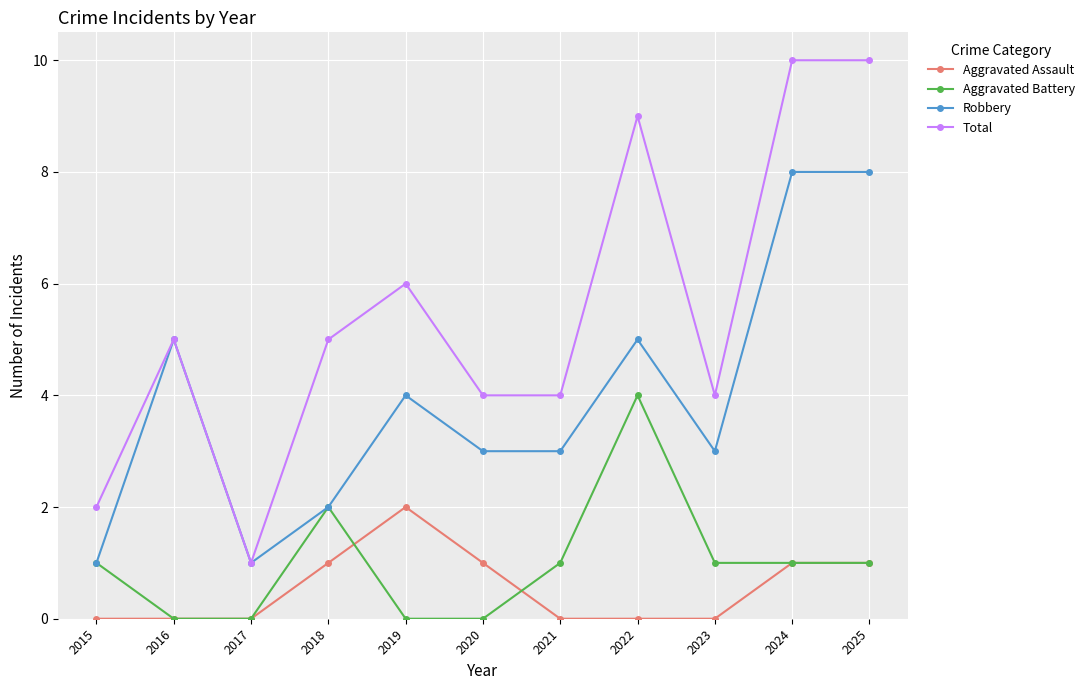

Which series has the largest total across all categories?

Total